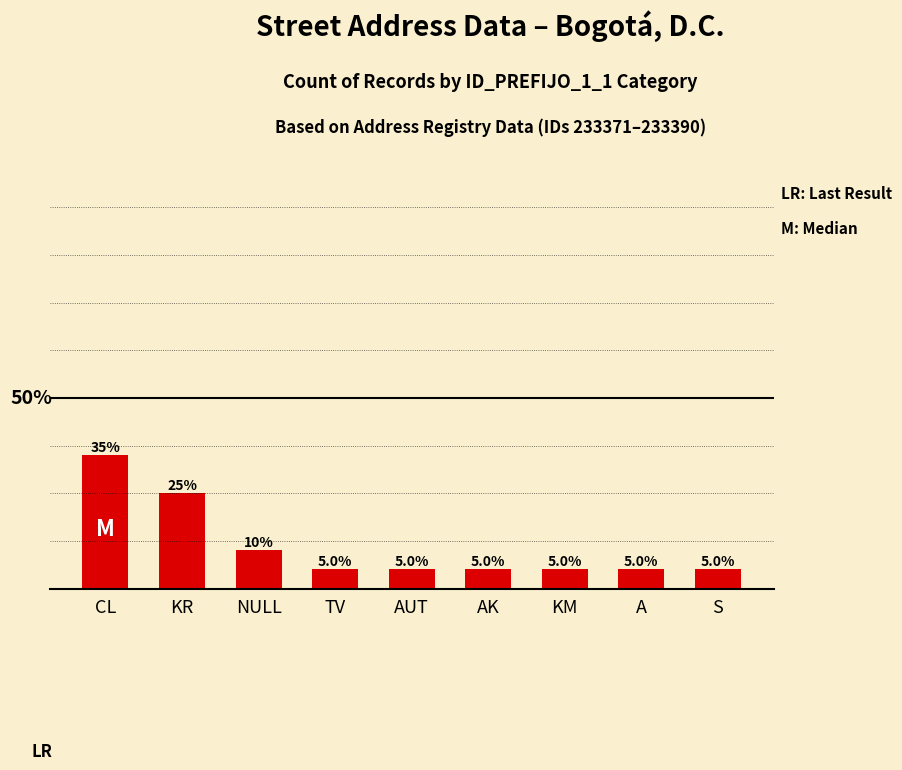

Which label corresponds to the largest value in the chart?

CL